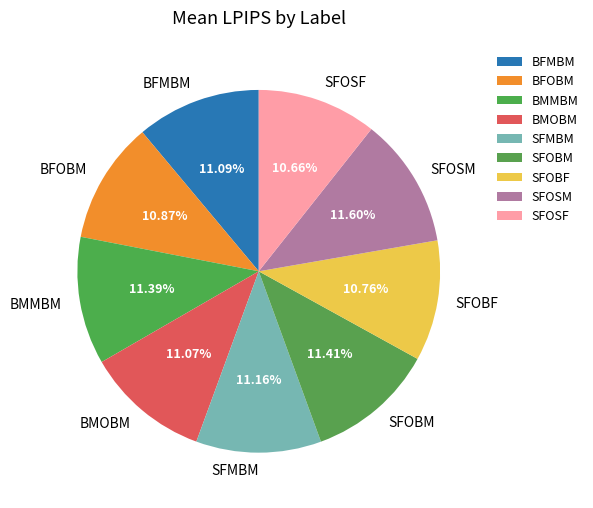

Which has a higher value, SFOSM or SFOSF?

SFOSM